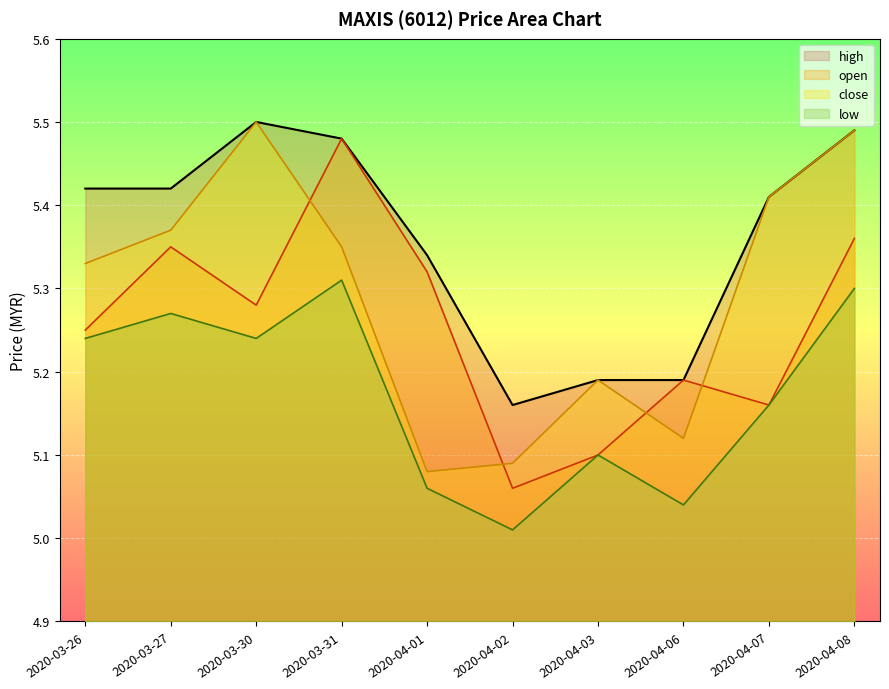

Count the number of categories in the chart.

10